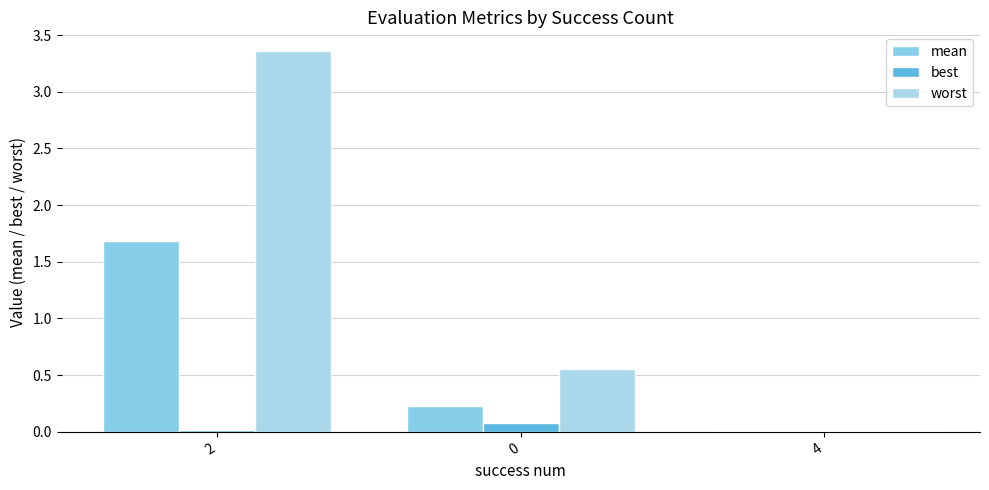

Is the value of best at 4 greater than the value of mean at 4?

No